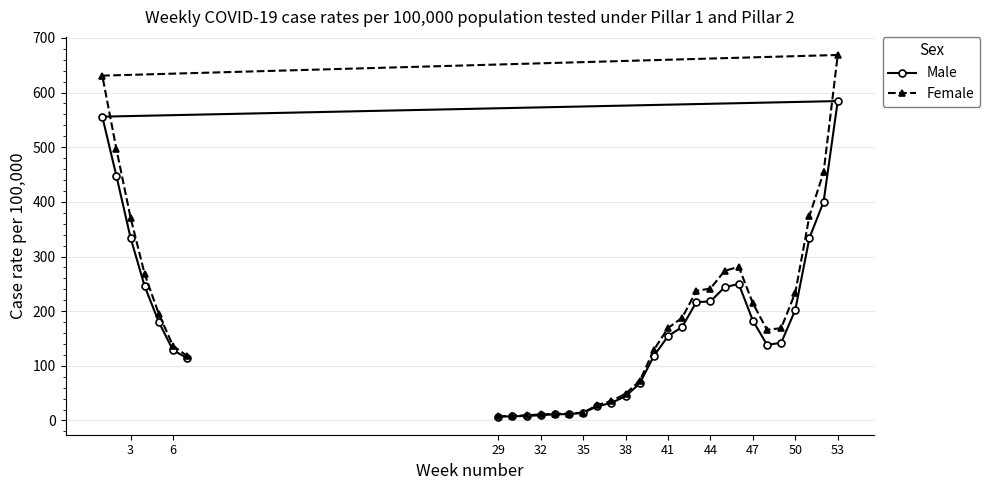

What is the minimum value for Male?

7.1